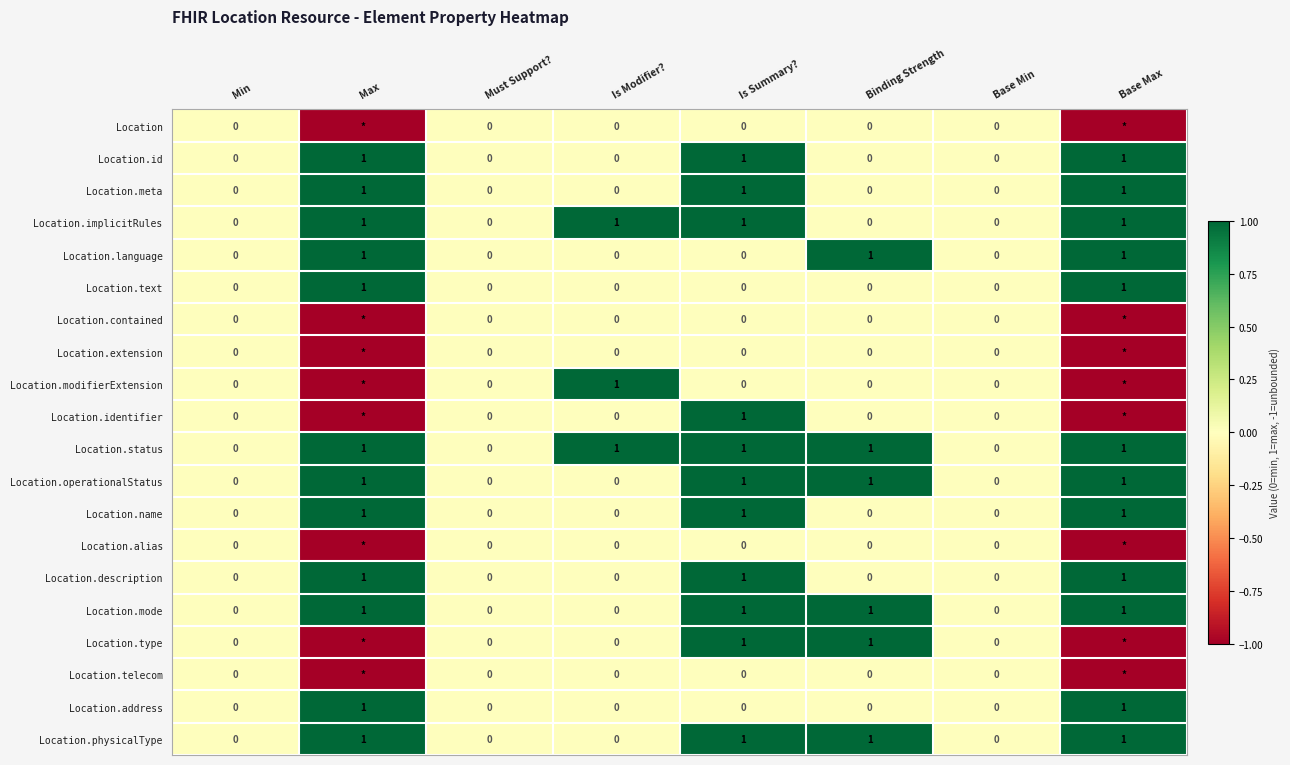

The Location.name series shows 1 at Is Modifier?. True or false?

False